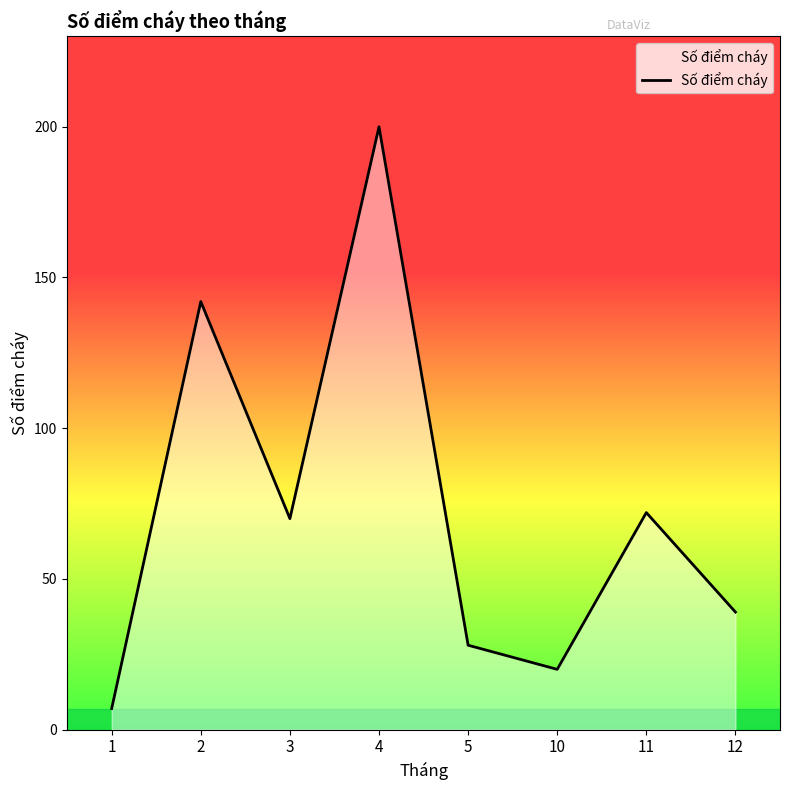

What is the smallest value displayed?

7